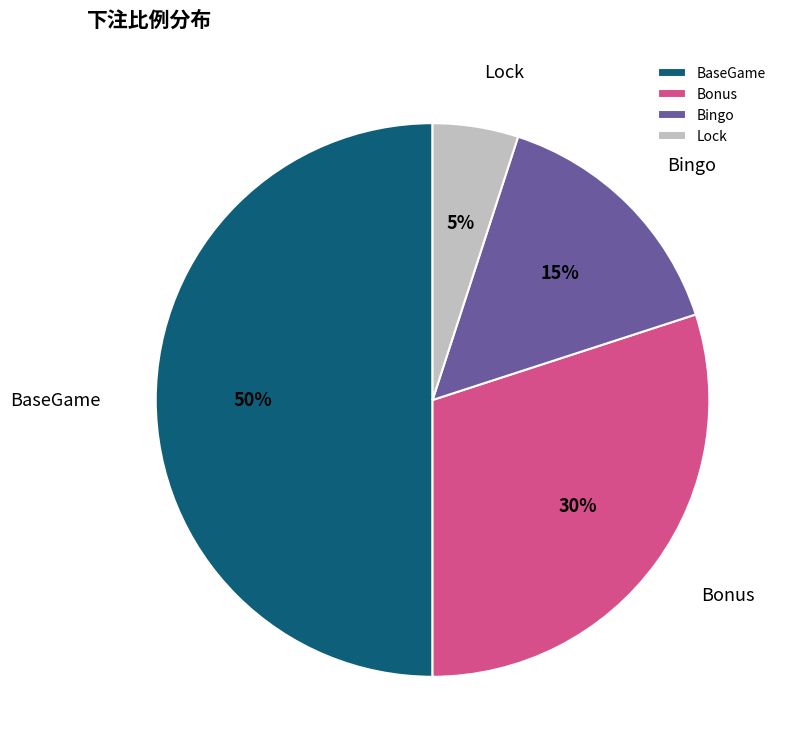

Does Bingo represent more than half of the total?

No